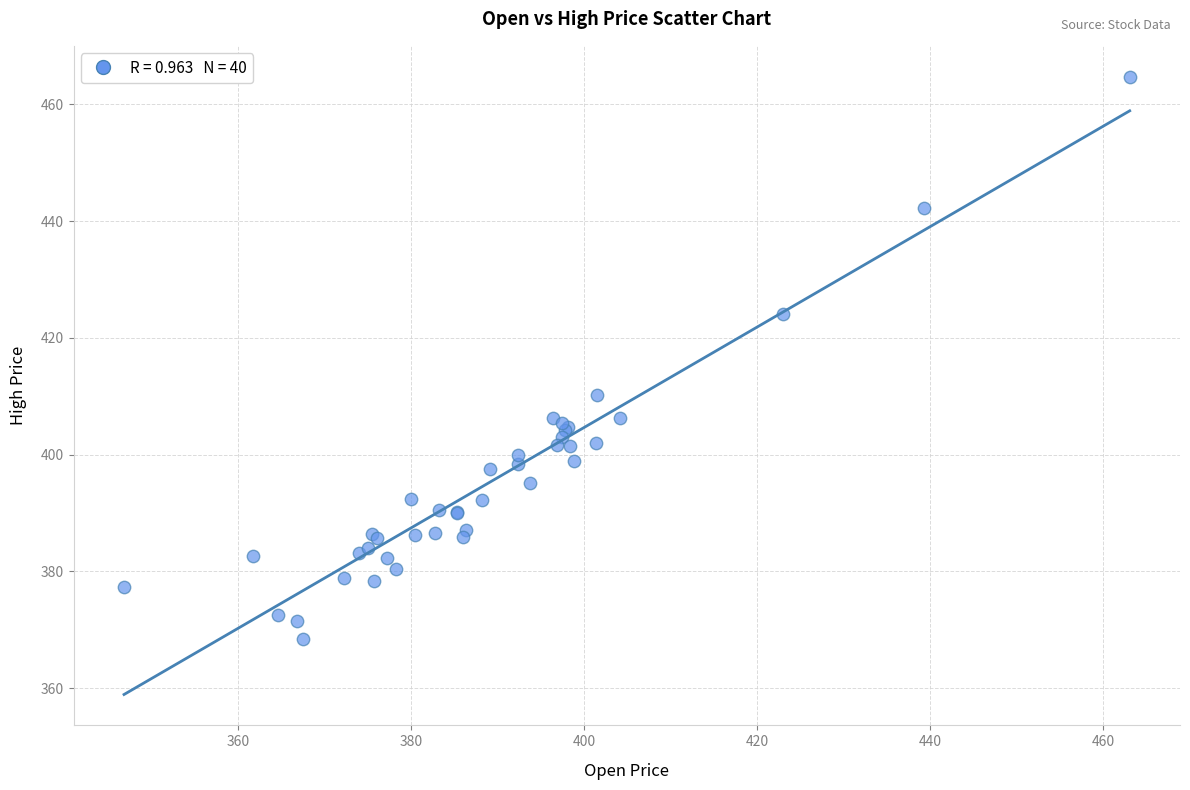

What Y value in the scatter plot is closest to 416?

410.3